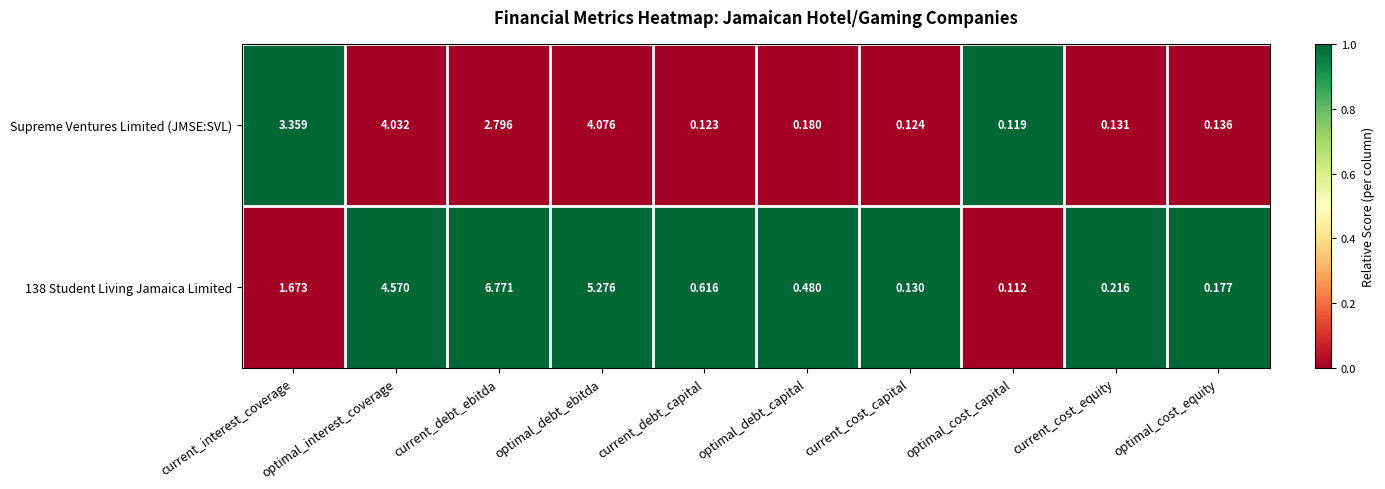

How many distinct data groups are displayed?

2